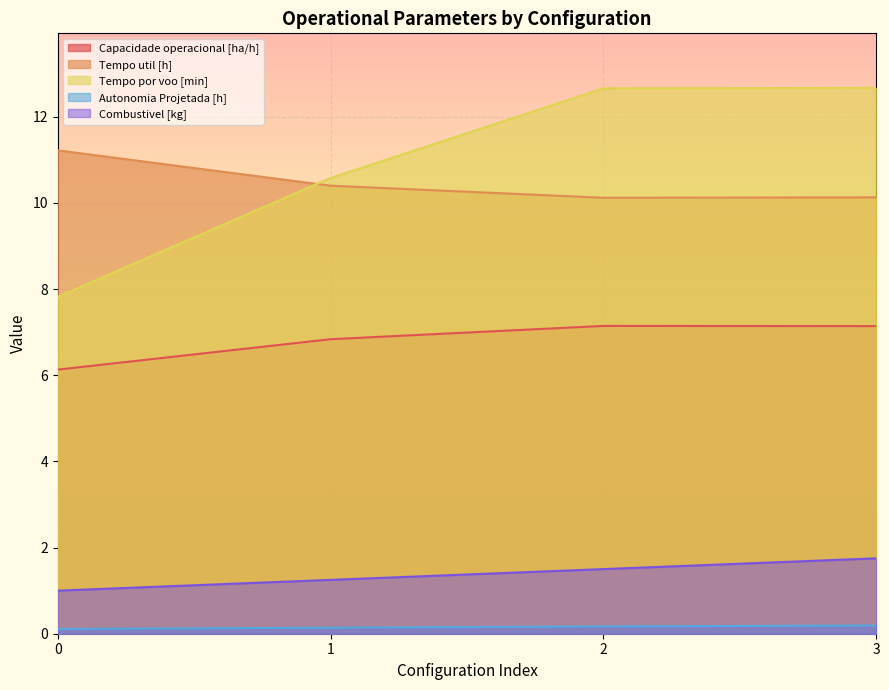

True or false: Tempo por voo [min] has a value of 6.8 at 3.

False